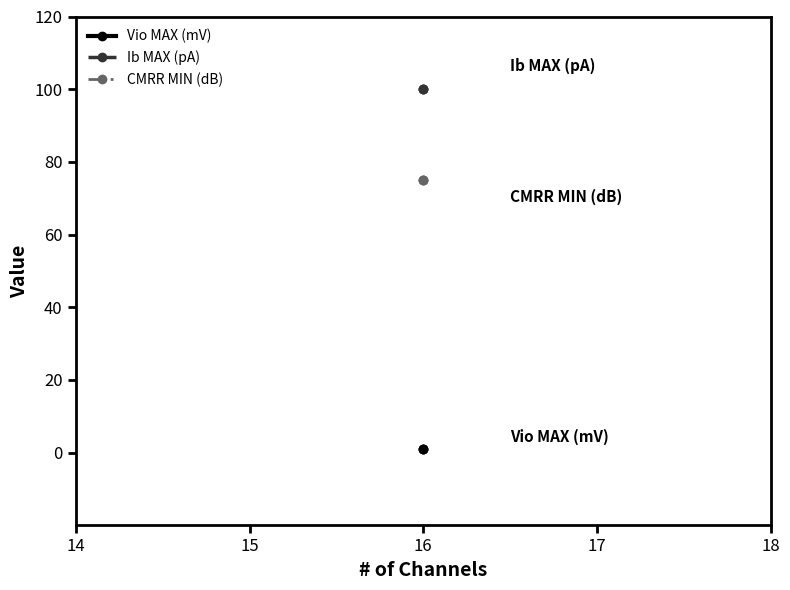

List the series in order of their overall mean, lowest first.

Vio MAX (mV), CMRR MIN (dB), Ib MAX (pA)